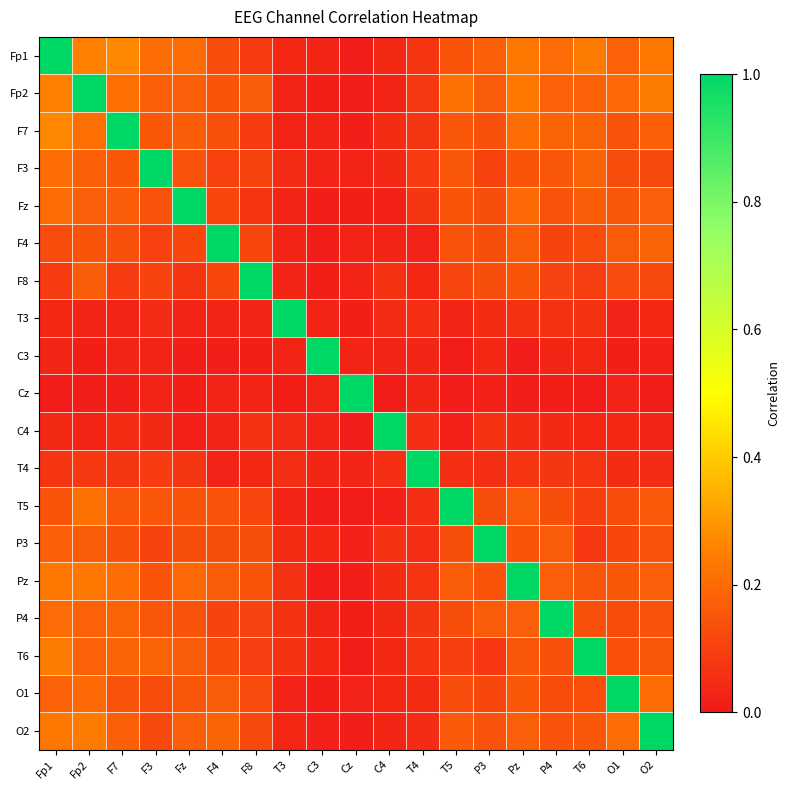

Reading left to right, transcribe all the data shown in this chart.

Fp1: Fp1=1.0	Fp2=0.3	F7=0.3	F3=0.2	Fz=0.2	F4=0.1	F8=0.1	T3=0.0	C3=0.0	Cz=0.0	C4=0.0	T4=0.1	T5=0.1	P3=0.2	Pz=0.2	P4=0.2	T6=0.2	O1=0.2	O2=0.2
Fp2: Fp1=0.3	Fp2=1.0	F7=0.2	F3=0.2	Fz=0.2	F4=0.1	F8=0.2	T3=0.0	C3=0.0	Cz=0.0	C4=0.0	T4=0.1	T5=0.2	P3=0.2	Pz=0.2	P4=0.2	T6=0.2	O1=0.2	O2=0.2
F7: Fp1=0.3	Fp2=0.2	F7=1.0	F3=0.2	Fz=0.2	F4=0.1	F8=0.1	T3=0.0	C3=0.0	Cz=0.0	C4=0.0	T4=0.1	T5=0.1	P3=0.1	Pz=0.2	P4=0.2	T6=0.2	O1=0.1	O2=0.2
F3: Fp1=0.2	Fp2=0.2	F7=0.2	F3=1.0	Fz=0.1	F4=0.1	F8=0.1	T3=0.0	C3=0.0	Cz=0.0	C4=0.0	T4=0.1	T5=0.2	P3=0.1	Pz=0.1	P4=0.2	T6=0.2	O1=0.1	O2=0.1
Fz: Fp1=0.2	Fp2=0.2	F7=0.2	F3=0.1	Fz=1.0	F4=0.1	F8=0.1	T3=0.0	C3=0.0	Cz=0.0	C4=0.0	T4=0.1	T5=0.1	P3=0.1	Pz=0.2	P4=0.1	T6=0.2	O1=0.2	O2=0.2
F4: Fp1=0.1	Fp2=0.1	F7=0.1	F3=0.1	Fz=0.1	F4=1.0	F8=0.1	T3=0.0	C3=0.0	Cz=0.0	C4=0.0	T4=0.0	T5=0.1	P3=0.1	Pz=0.2	P4=0.1	T6=0.1	O1=0.2	O2=0.2
F8: Fp1=0.1	Fp2=0.2	F7=0.1	F3=0.1	Fz=0.1	F4=0.1	F8=1.0	T3=0.0	C3=0.0	Cz=0.0	C4=0.1	T4=0.0	T5=0.1	P3=0.1	Pz=0.1	P4=0.1	T6=0.1	O1=0.1	O2=0.1
T3: Fp1=0.0	Fp2=0.0	F7=0.0	F3=0.0	Fz=0.0	F4=0.0	F8=0.0	T3=1.0	C3=0.0	Cz=0.0	C4=0.0	T4=0.1	T5=0.0	P3=0.0	Pz=0.1	P4=0.1	T6=0.1	O1=0.0	O2=0.0
C3: Fp1=0.0	Fp2=0.0	F7=0.0	F3=0.0	Fz=0.0	F4=0.0	F8=0.0	T3=0.0	C3=1.0	Cz=0.0	C4=0.0	T4=0.0	T5=0.0	P3=0.0	Pz=0.0	P4=0.0	T6=0.0	O1=0.0	O2=0.0
Cz: Fp1=0.0	Fp2=0.0	F7=0.0	F3=0.0	Fz=0.0	F4=0.0	F8=0.0	T3=0.0	C3=0.0	Cz=1.0	C4=0.0	T4=0.0	T5=0.0	P3=0.0	Pz=0.0	P4=0.0	T6=0.0	O1=0.0	O2=0.0
C4: Fp1=0.0	Fp2=0.0	F7=0.0	F3=0.0	Fz=0.0	F4=0.0	F8=0.1	T3=0.0	C3=0.0	Cz=0.0	C4=1.0	T4=0.1	T5=0.0	P3=0.1	Pz=0.0	P4=0.0	T6=0.0	O1=0.0	O2=0.0
T4: Fp1=0.1	Fp2=0.1	F7=0.1	F3=0.1	Fz=0.1	F4=0.0	F8=0.0	T3=0.1	C3=0.0	Cz=0.0	C4=0.1	T4=1.0	T5=0.1	P3=0.1	Pz=0.1	P4=0.1	T6=0.1	O1=0.0	O2=0.0
T5: Fp1=0.1	Fp2=0.2	F7=0.1	F3=0.2	Fz=0.1	F4=0.1	F8=0.1	T3=0.0	C3=0.0	Cz=0.0	C4=0.0	T4=0.1	T5=1.0	P3=0.1	Pz=0.2	P4=0.1	T6=0.1	O1=0.1	O2=0.2
P3: Fp1=0.2	Fp2=0.2	F7=0.1	F3=0.1	Fz=0.1	F4=0.1	F8=0.1	T3=0.0	C3=0.0	Cz=0.0	C4=0.1	T4=0.1	T5=0.1	P3=1.0	Pz=0.1	P4=0.2	T6=0.1	O1=0.1	O2=0.1
Pz: Fp1=0.2	Fp2=0.2	F7=0.2	F3=0.1	Fz=0.2	F4=0.2	F8=0.1	T3=0.1	C3=0.0	Cz=0.0	C4=0.0	T4=0.1	T5=0.2	P3=0.1	Pz=1.0	P4=0.2	T6=0.2	O1=0.2	O2=0.2
P4: Fp1=0.2	Fp2=0.2	F7=0.2	F3=0.2	Fz=0.1	F4=0.1	F8=0.1	T3=0.1	C3=0.0	Cz=0.0	C4=0.0	T4=0.1	T5=0.1	P3=0.2	Pz=0.2	P4=1.0	T6=0.1	O1=0.1	O2=0.1
T6: Fp1=0.2	Fp2=0.2	F7=0.2	F3=0.2	Fz=0.2	F4=0.1	F8=0.1	T3=0.1	C3=0.0	Cz=0.0	C4=0.0	T4=0.1	T5=0.1	P3=0.1	Pz=0.2	P4=0.1	T6=1.0	O1=0.1	O2=0.2
O1: Fp1=0.2	Fp2=0.2	F7=0.1	F3=0.1	Fz=0.2	F4=0.2	F8=0.1	T3=0.0	C3=0.0	Cz=0.0	C4=0.0	T4=0.0	T5=0.1	P3=0.1	Pz=0.2	P4=0.1	T6=0.1	O1=1.0	O2=0.2
O2: Fp1=0.2	Fp2=0.2	F7=0.2	F3=0.1	Fz=0.2	F4=0.2	F8=0.1	T3=0.0	C3=0.0	Cz=0.0	C4=0.0	T4=0.0	T5=0.2	P3=0.1	Pz=0.2	P4=0.1	T6=0.2	O1=0.2	O2=1.0